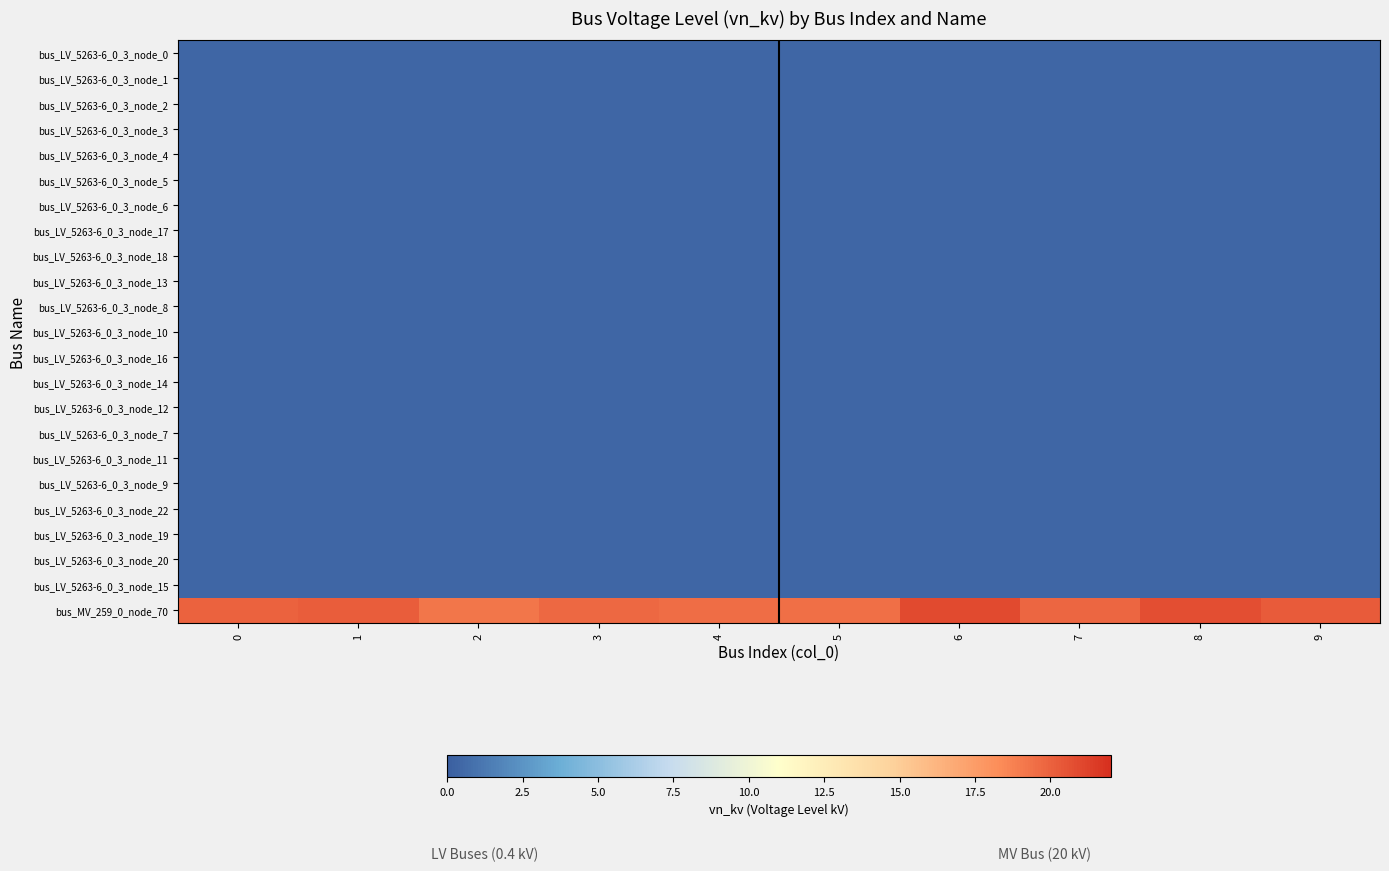

Which series has the largest total across all categories?

bus_MV_259_0_node_70